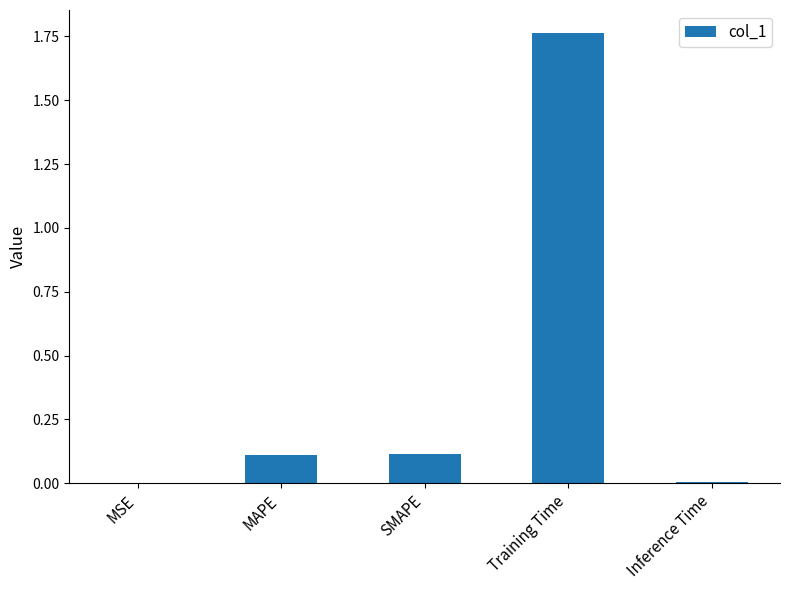

What is the sum of the values at Training Time and SMAPE?

1.9